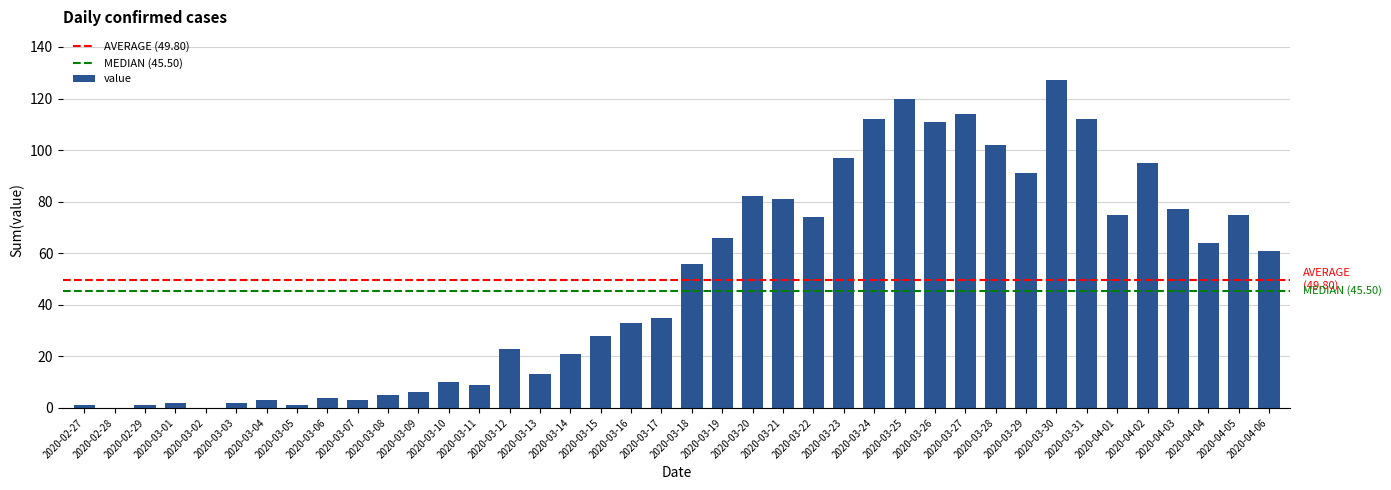

Count the number of data series in this chart.

1